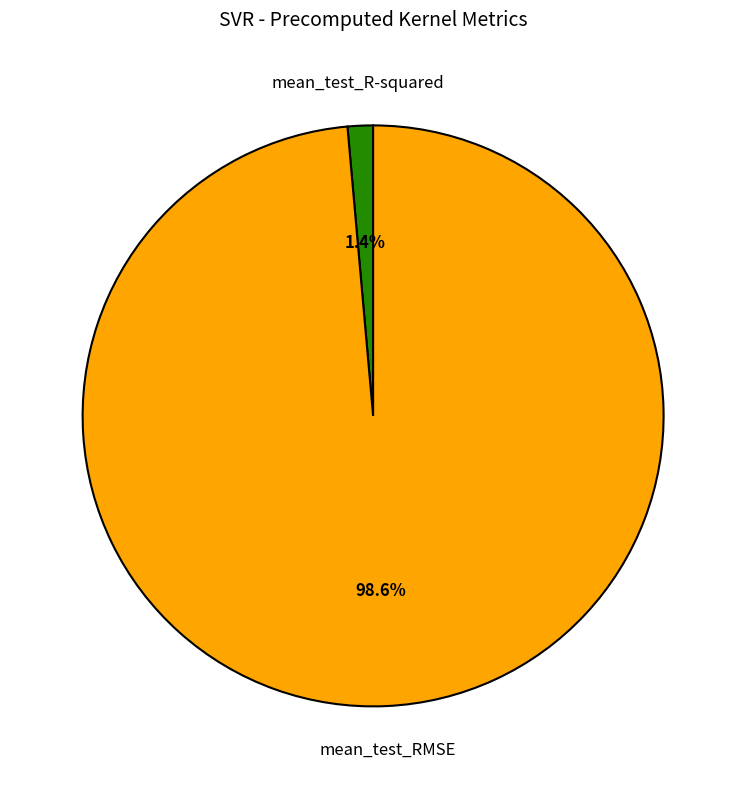

Which has a higher value, mean_test_R-squared or mean_test_RMSE?

mean_test_RMSE